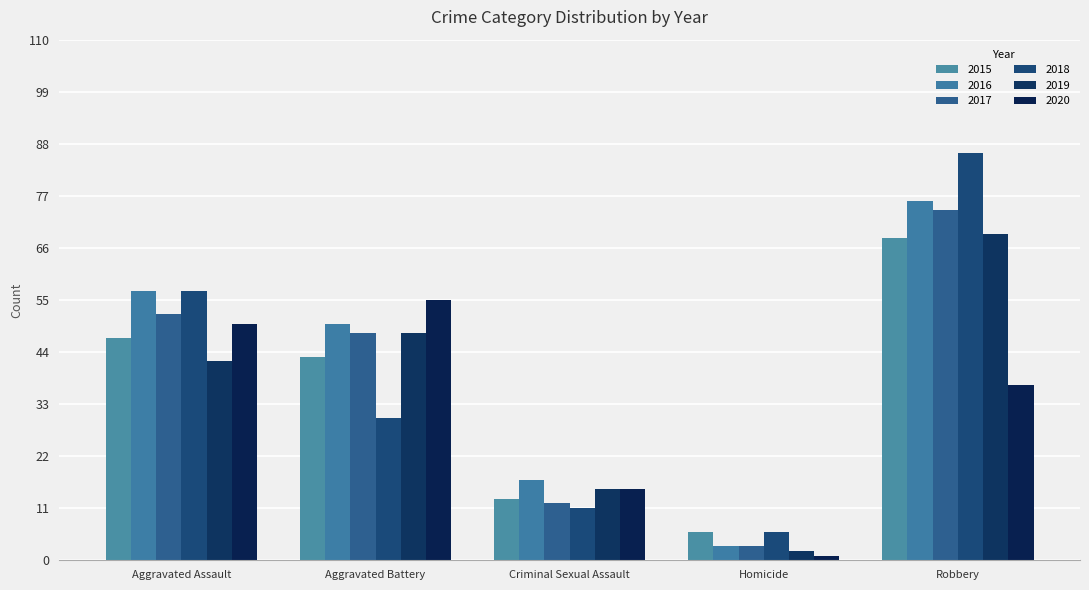

What is the average value of the 2020 series?

32